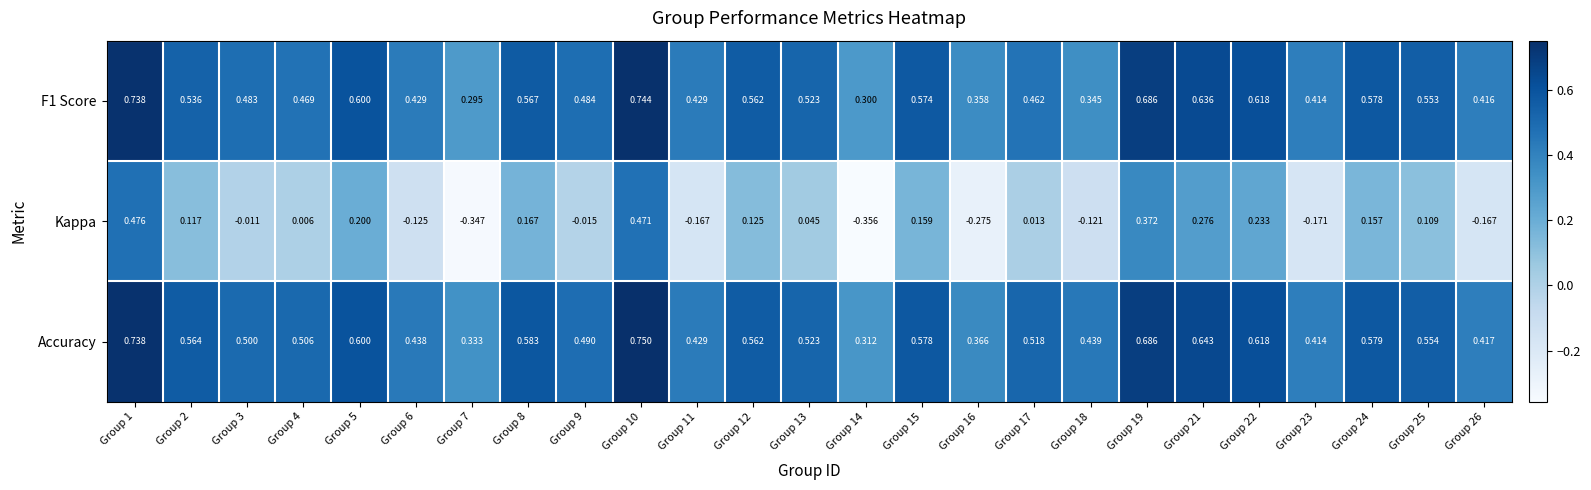

How many categories are shown in the chart?

25